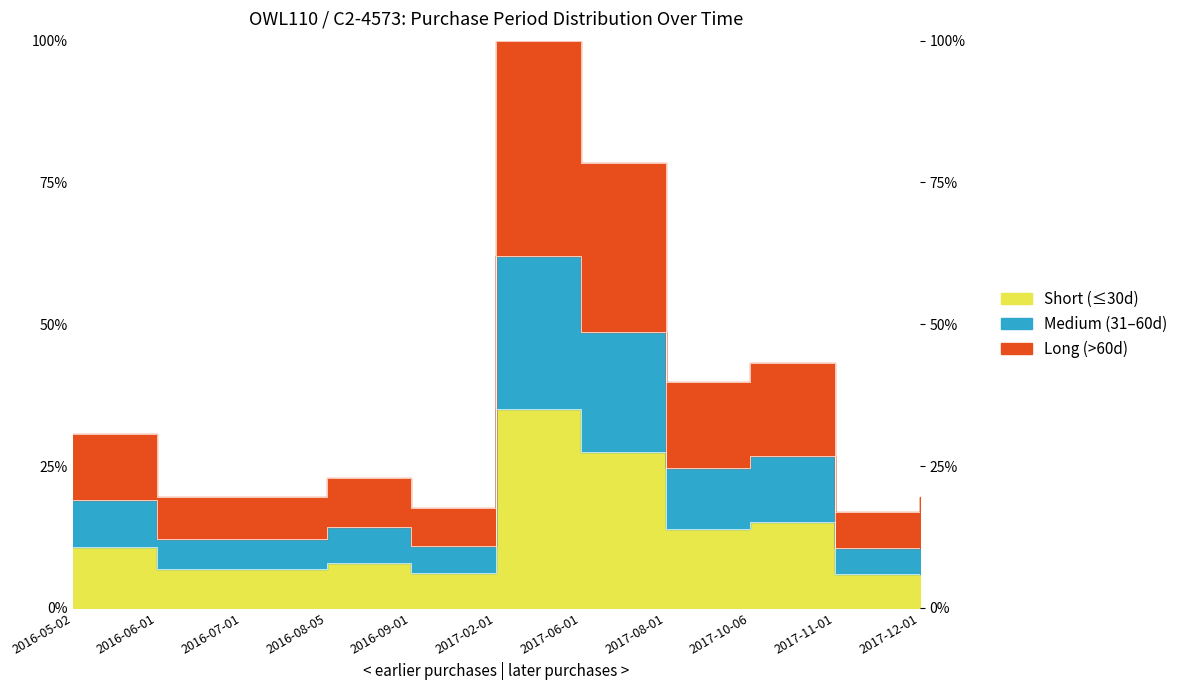

Where is the data nearest to the value 58?

2017-10-06